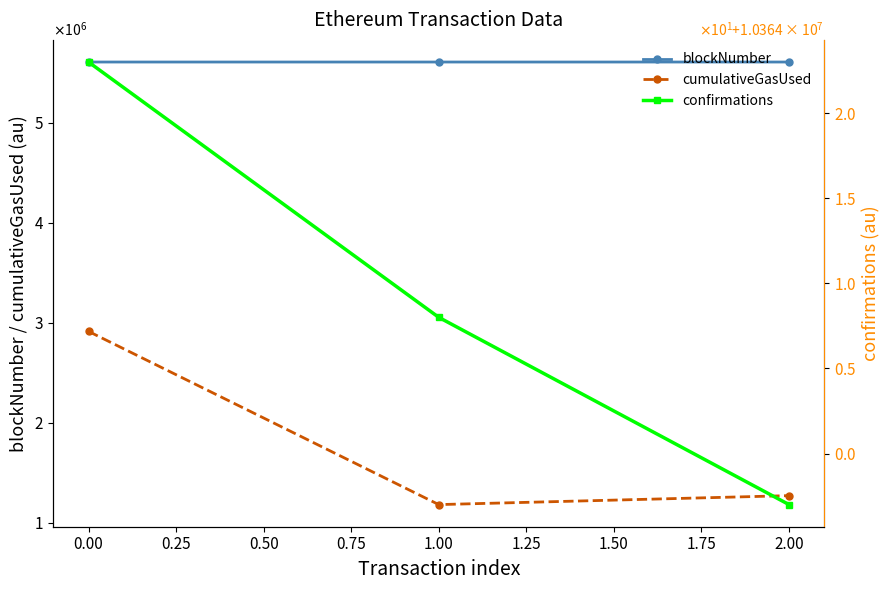

The value of blockNumber at 0.00 is 9425800. True or false?

False